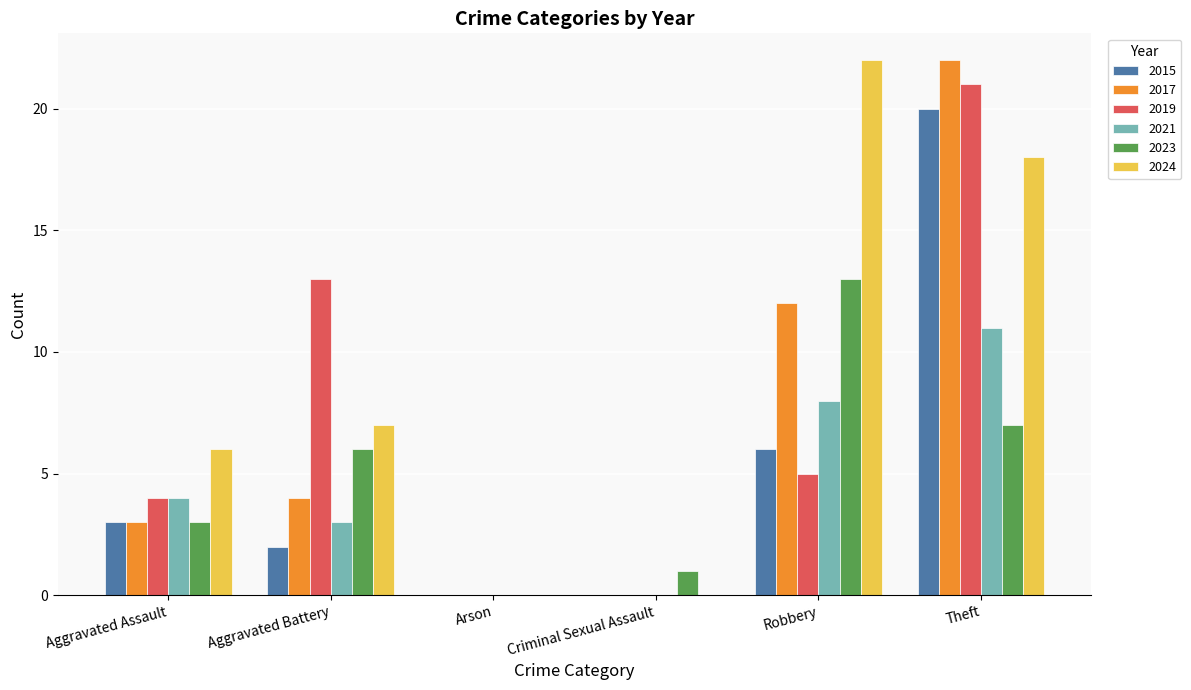

Reading left to right, list all the values displayed in this chart.

2015: Aggravated Assault=3	Aggravated Battery=2	Arson=0	Criminal Sexual Assault=0	Robbery=6	Theft=20
2017: Aggravated Assault=3	Aggravated Battery=4	Arson=0	Criminal Sexual Assault=0	Robbery=12	Theft=22
2019: Aggravated Assault=4	Aggravated Battery=13	Arson=0	Criminal Sexual Assault=0	Robbery=5	Theft=21
2021: Aggravated Assault=4	Aggravated Battery=3	Arson=0	Criminal Sexual Assault=0	Robbery=8	Theft=11
2023: Aggravated Assault=3	Aggravated Battery=6	Arson=0	Criminal Sexual Assault=1	Robbery=13	Theft=7
2024: Aggravated Assault=6	Aggravated Battery=7	Arson=0	Criminal Sexual Assault=0	Robbery=22	Theft=18